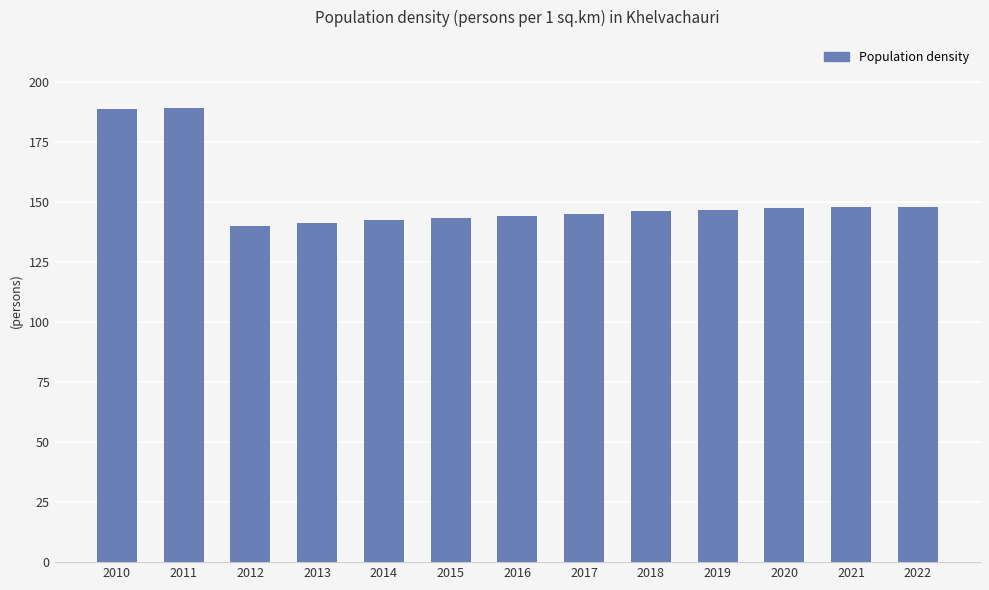

What is the difference between the values at 2017 and 2010?

43.4